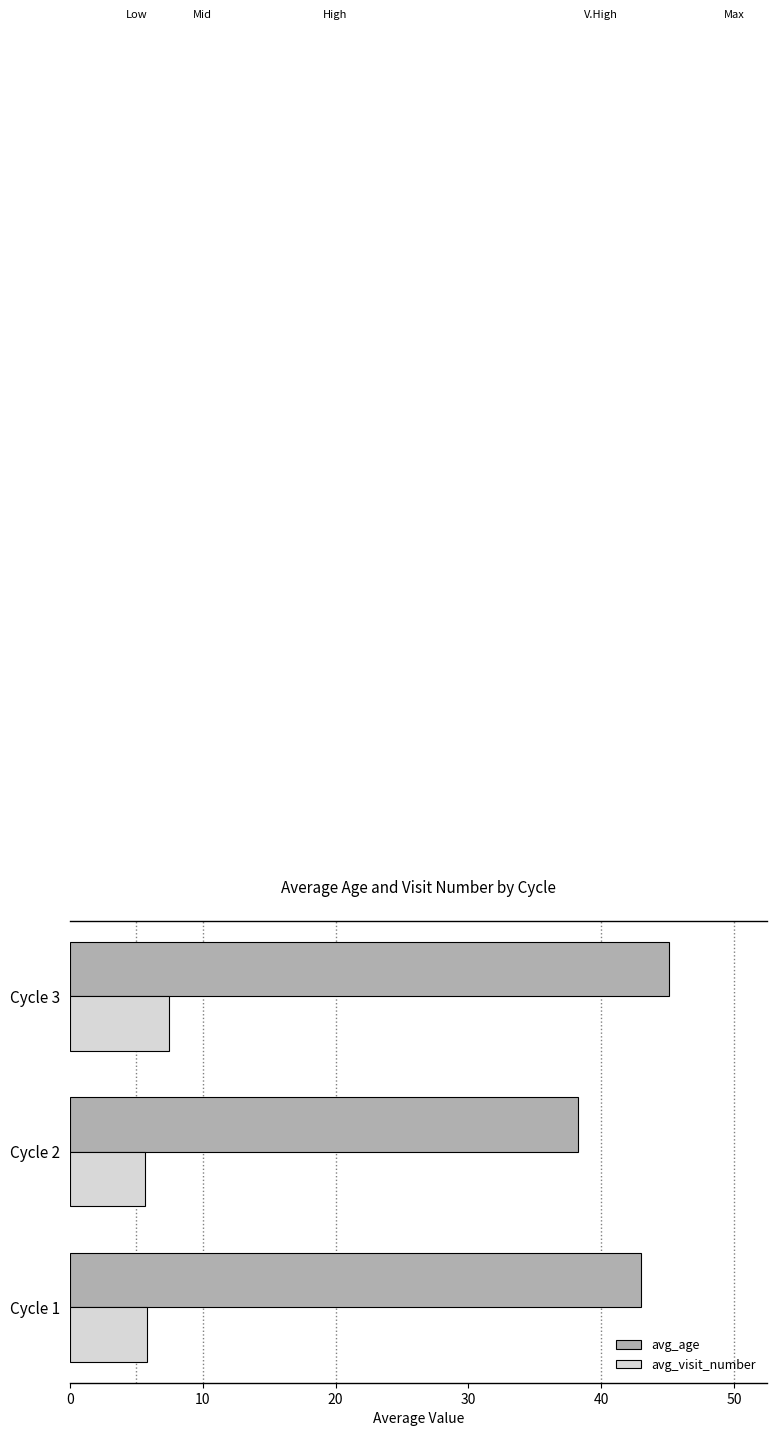

Which series has the widest spread of values?

avg_age